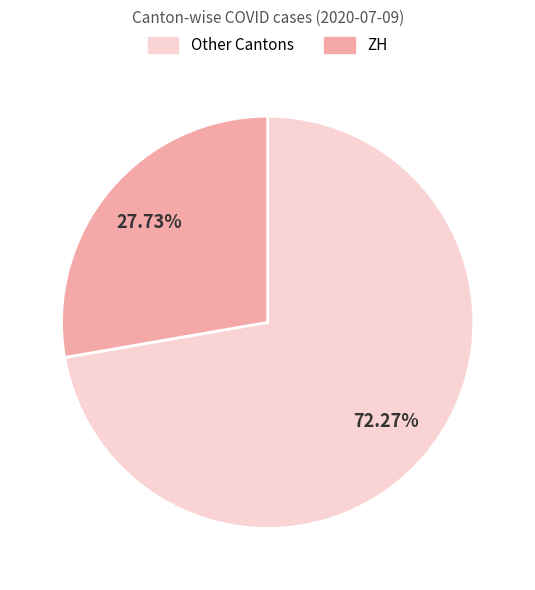

Rank the categories by value from lowest to highest.

ZH, Other Cantons